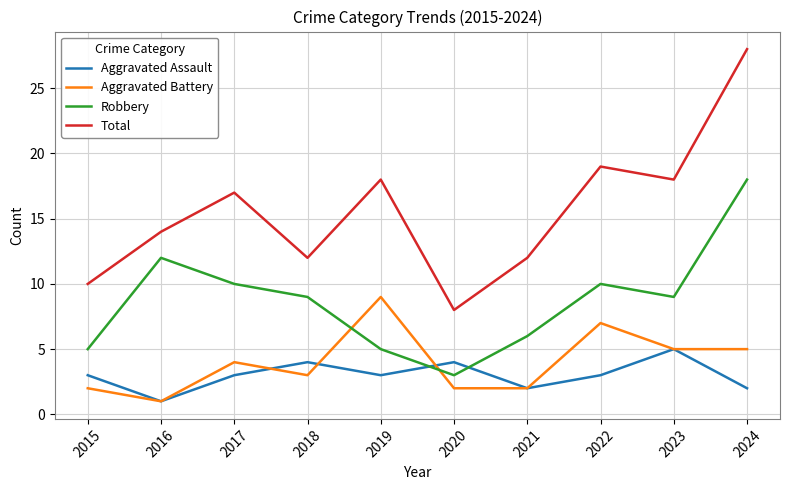

The value of Aggravated Assault at 2021 is 0. True or false?

False